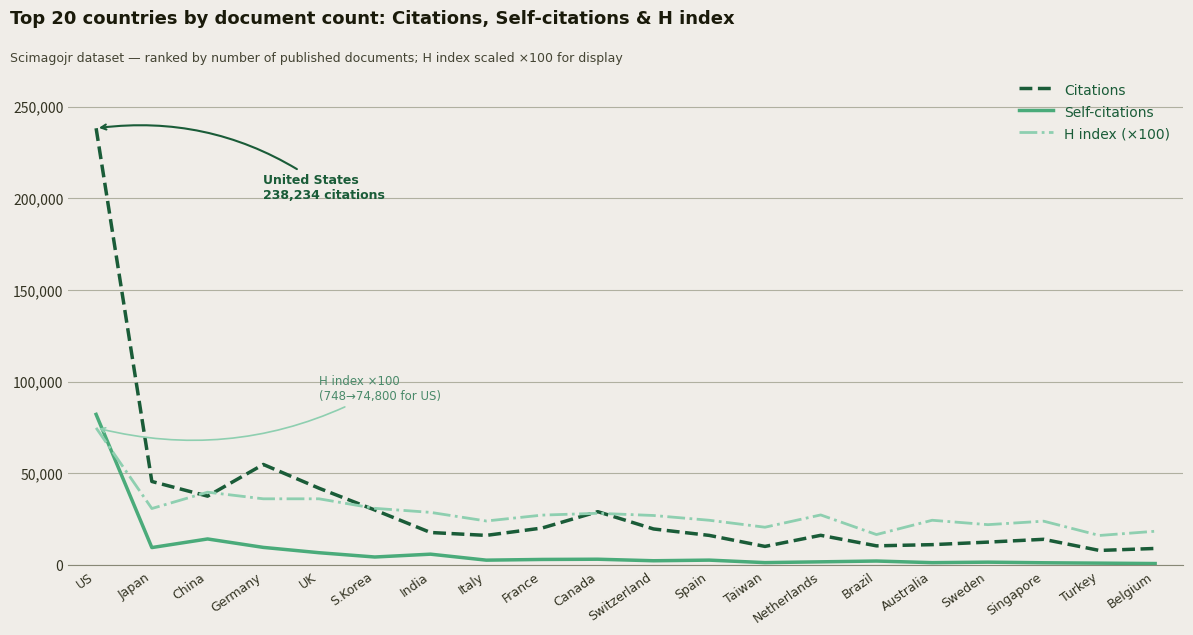

What is the minimum value for H index (×100)?

16100